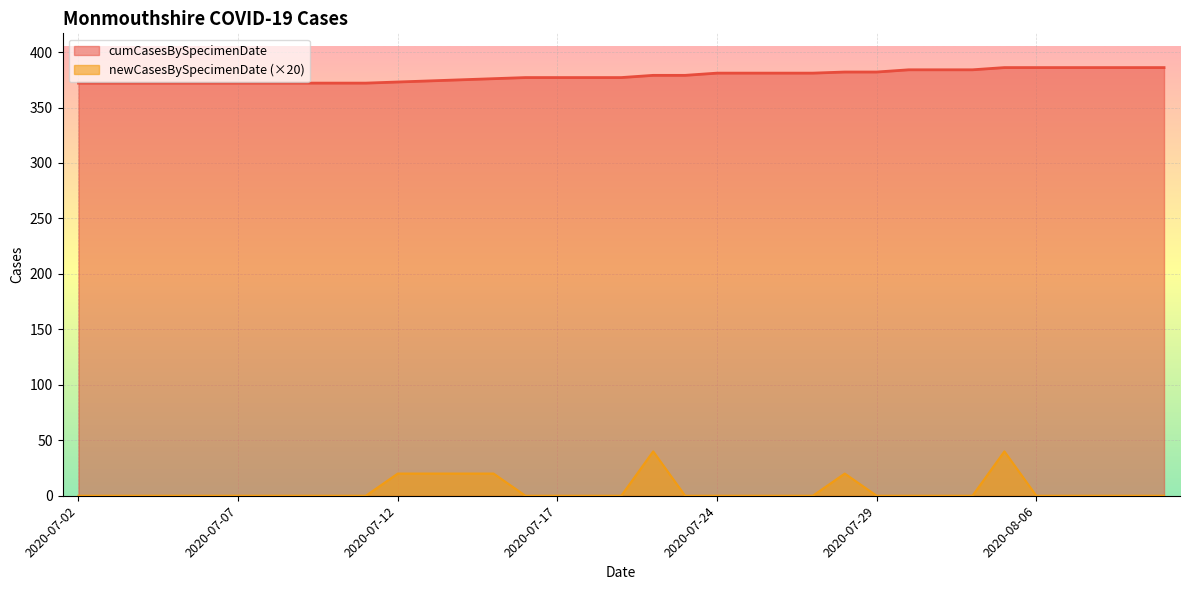

What is the approximate value of cumCasesBySpecimenDate at 2020-08-09, to the nearest 5?

385